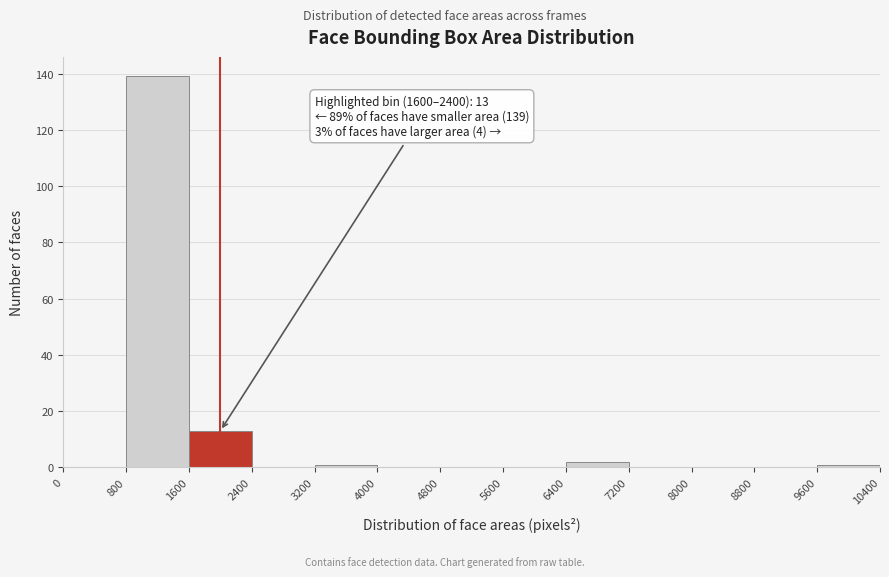

Over which range of the x-axis is the bar tallest?

800 to 1600